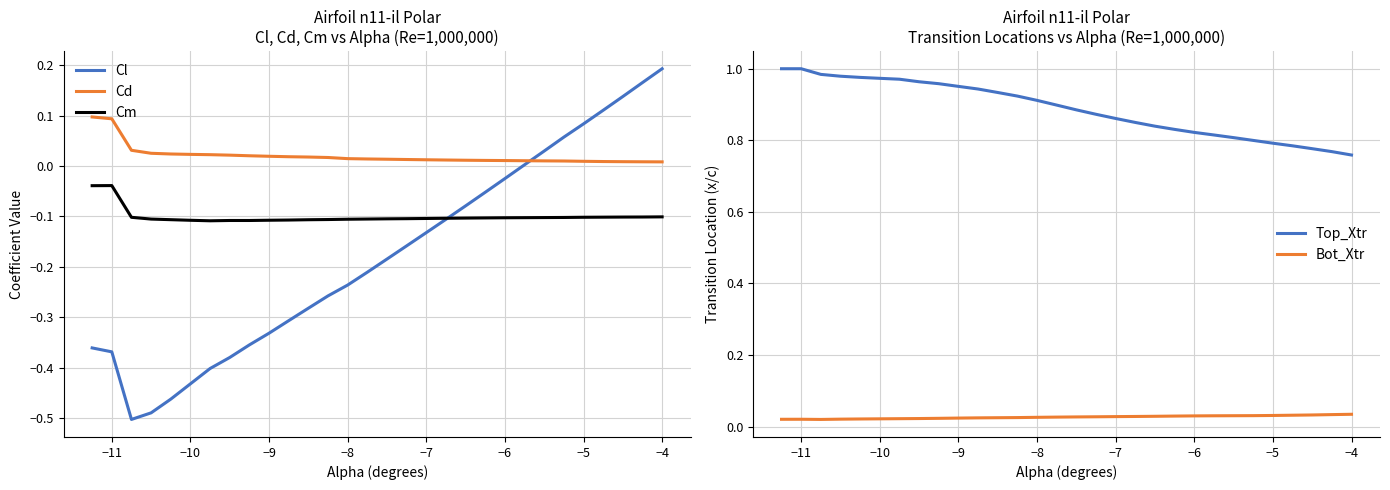

After their last crossing, which series has the higher values: Cl or Cd?

Cl